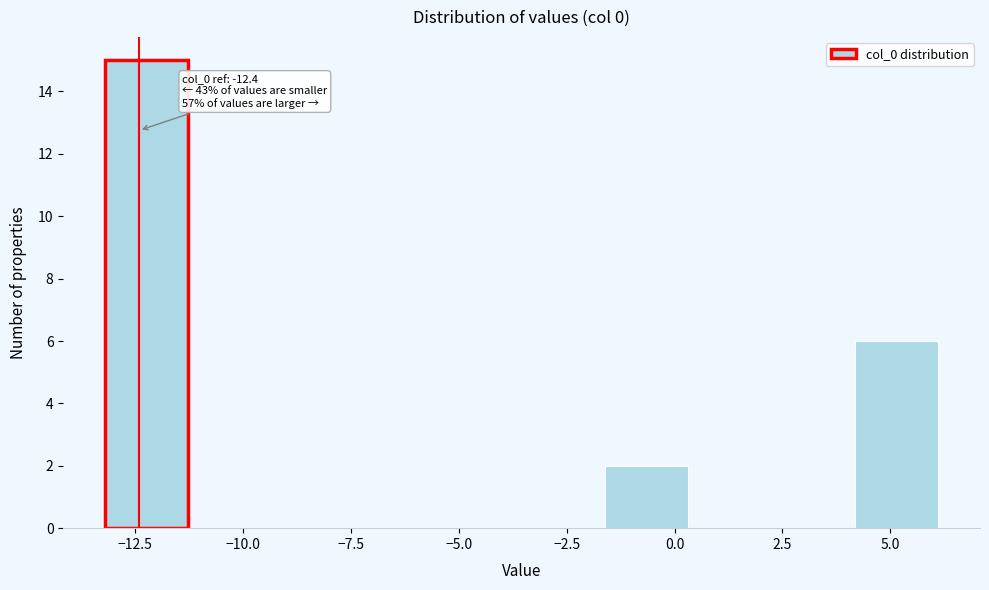

Read against the x-axis, roughly where is the centre of the tallest bar?

-12.0